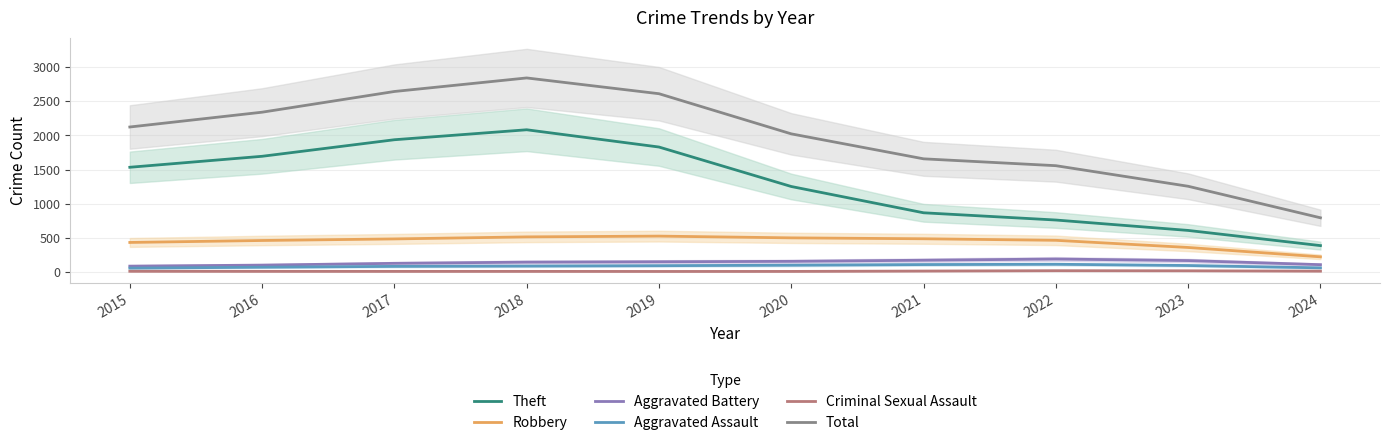

How many values in the Total series exceed 2123?

5